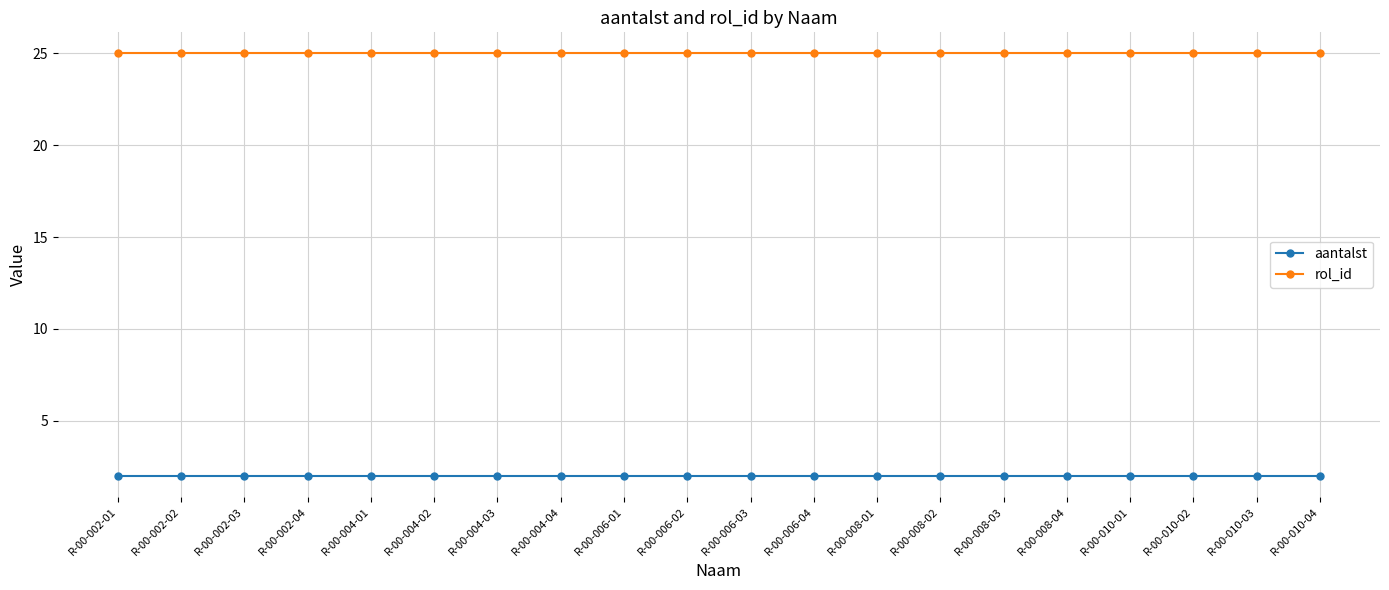

Reading left to right, extract all data points from this chart.

aantalst: 2	2	2	2	2	2	2	2	2	2	2	2	2	2	2	2	2	2	2	2
rol_id: 25	25	25	25	25	25	25	25	25	25	25	25	25	25	25	25	25	25	25	25